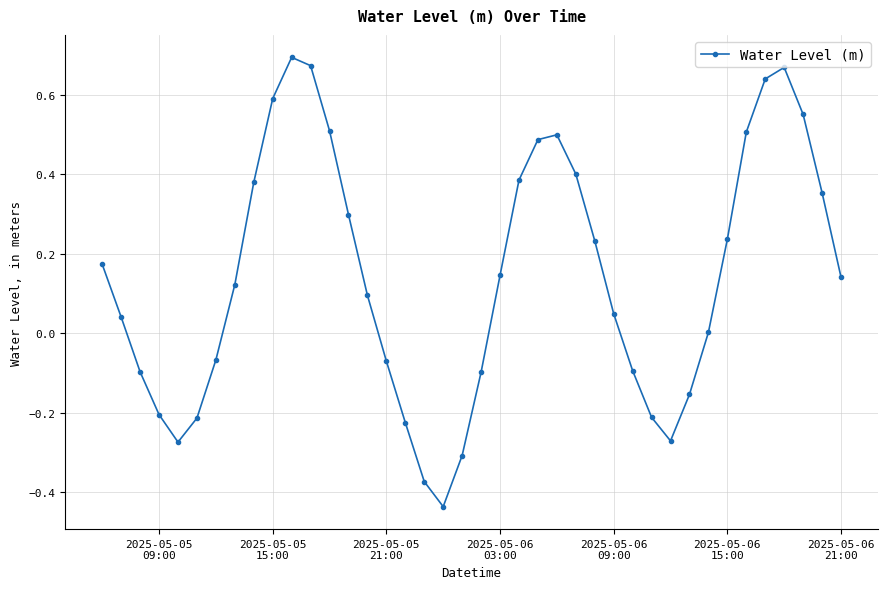

What is the sum of all values?

5.8